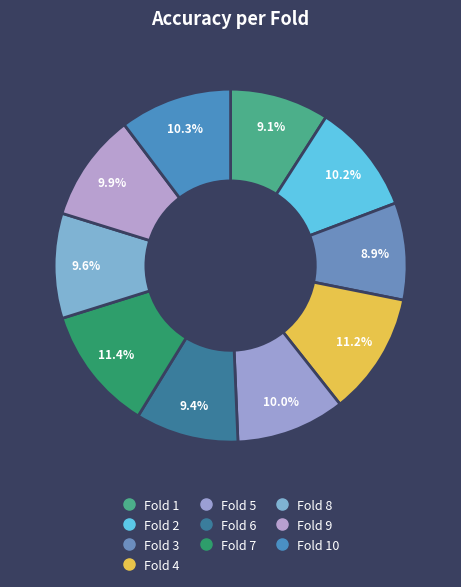

How many slices are in this pie chart?

10